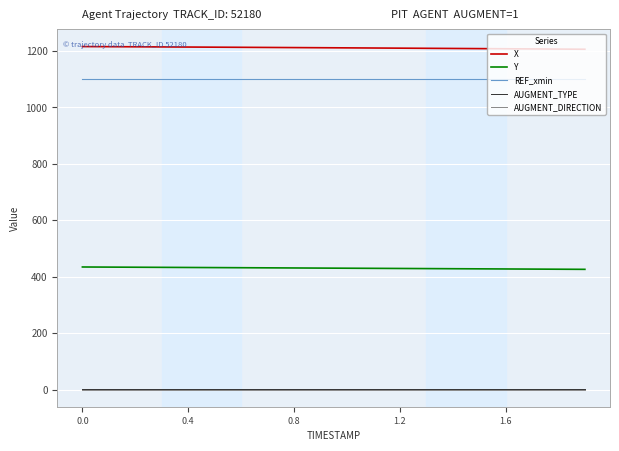

True or false: REF_xmin and AUGMENT_TYPE intersect in this chart.

False